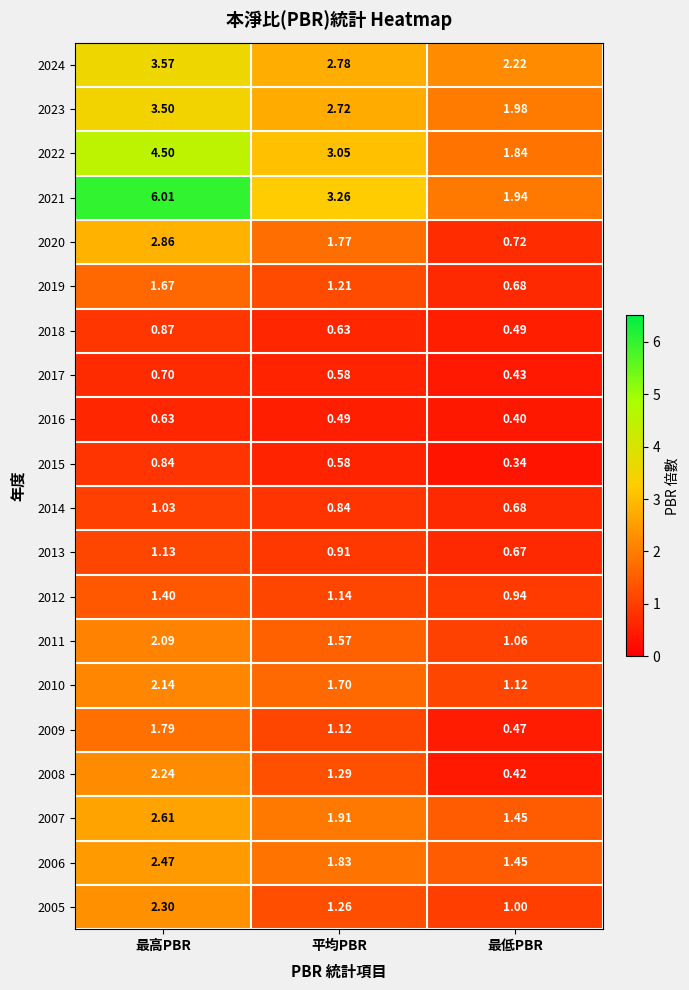

How many data points does each series have?

3